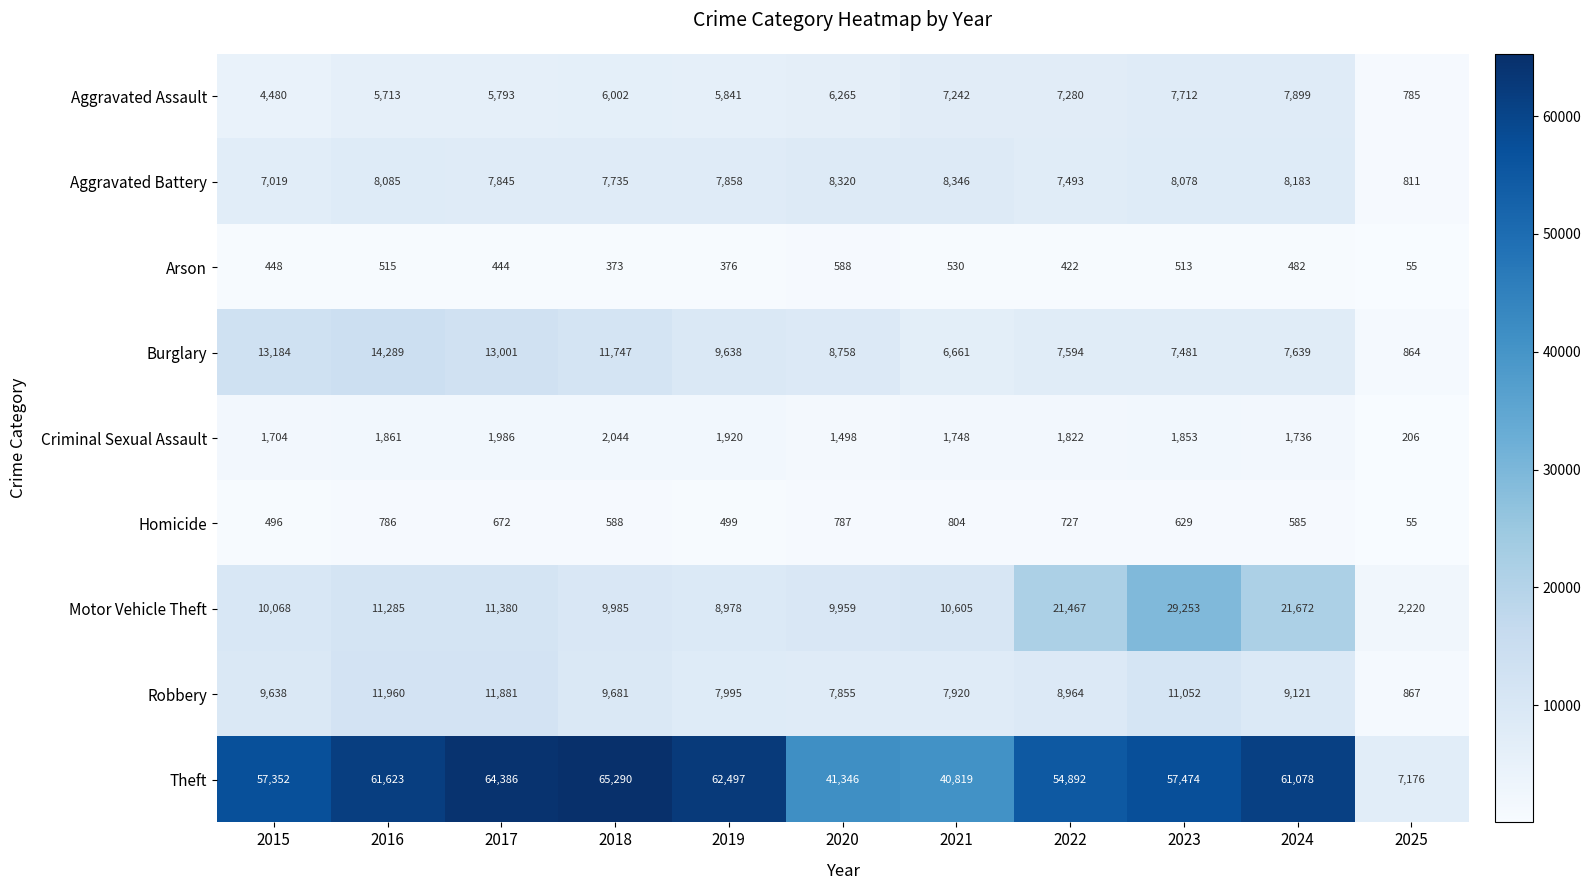

Rank the series by their maximum value, from lowest to highest.

Arson, Homicide, Criminal Sexual Assault, Aggravated Assault, Aggravated Battery, Robbery, Burglary, Motor Vehicle Theft, Theft